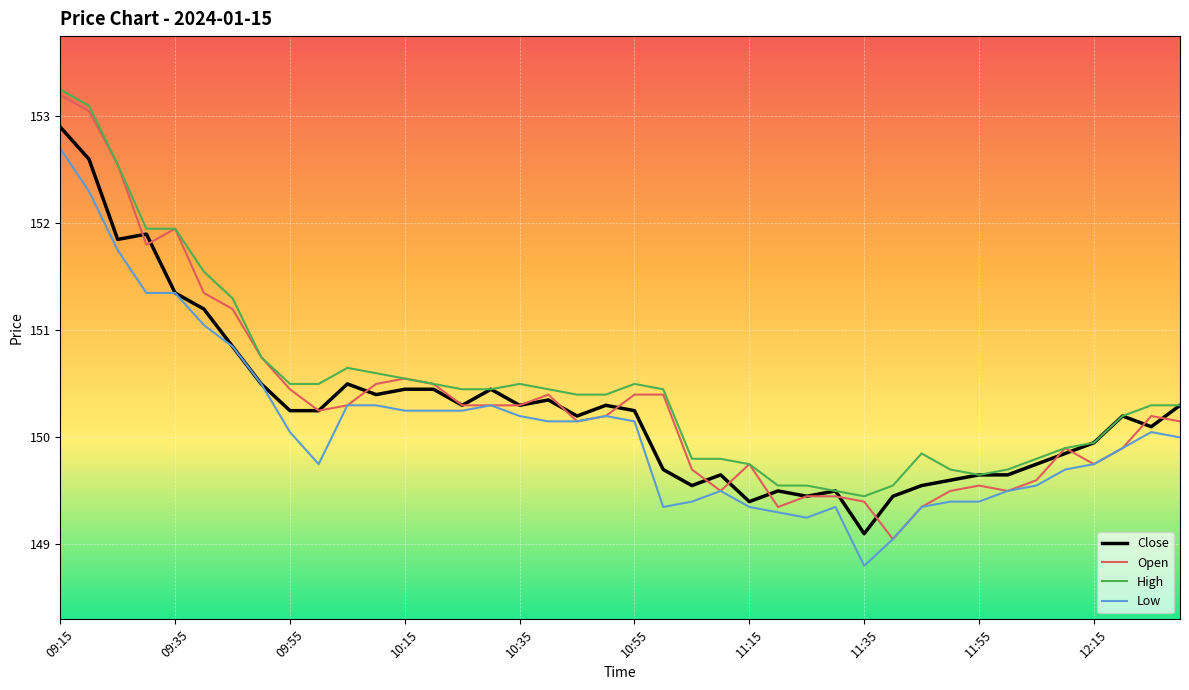

What is the smallest value displayed?

148.8